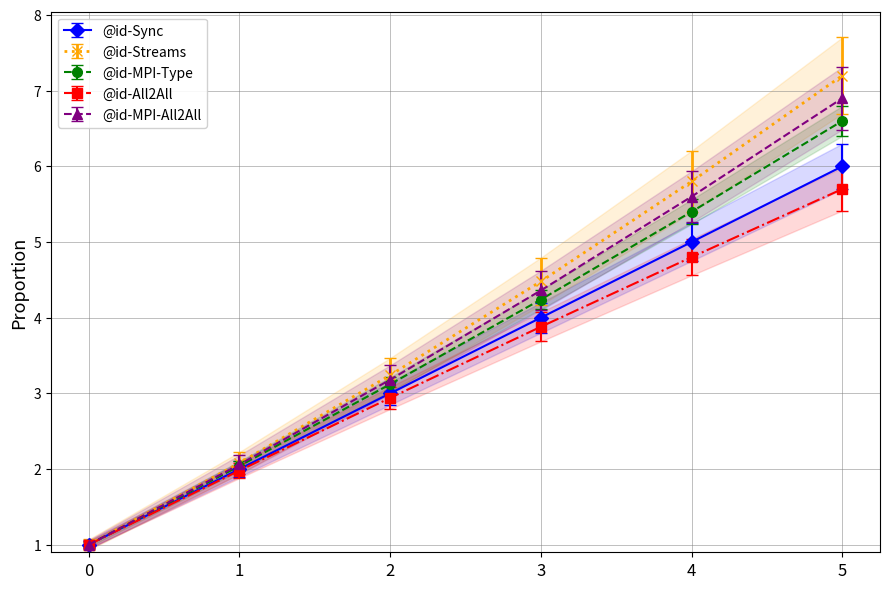

Rank the categories by value from lowest to highest.

0, 1, 2, 3, 4, 5